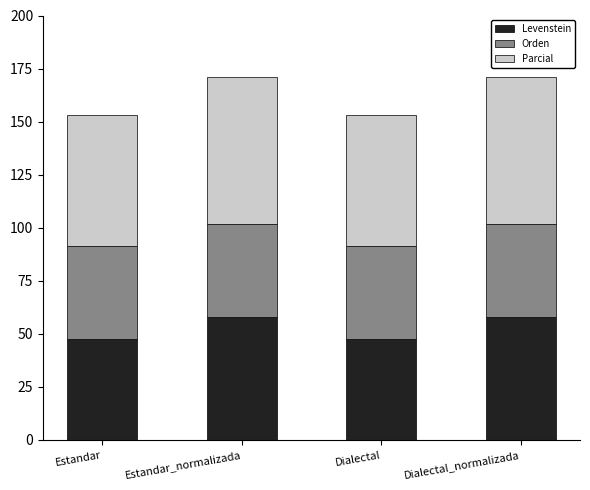

How many bars are there in total?

4